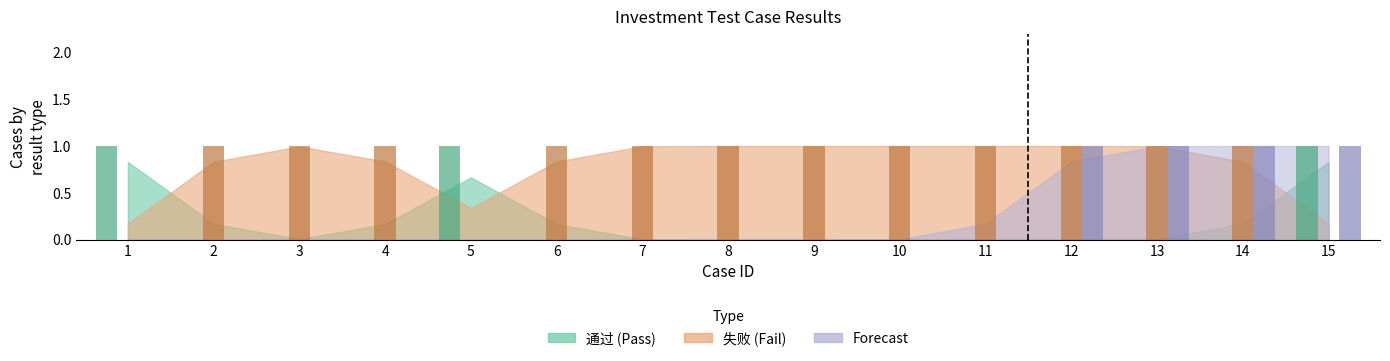

Reading left to right, list all the values displayed in this chart.

通过 (Pass) raw: 1	0	0	0	1	0	0	0	0	0	0	0	0	0	1
失败 (Fail) raw: 0	1	1	1	0	1	1	1	1	1	1	1	1	1	0
Forecast raw: 0	0	0	0	0	0	0	0	0	0	0	1	1	1	1